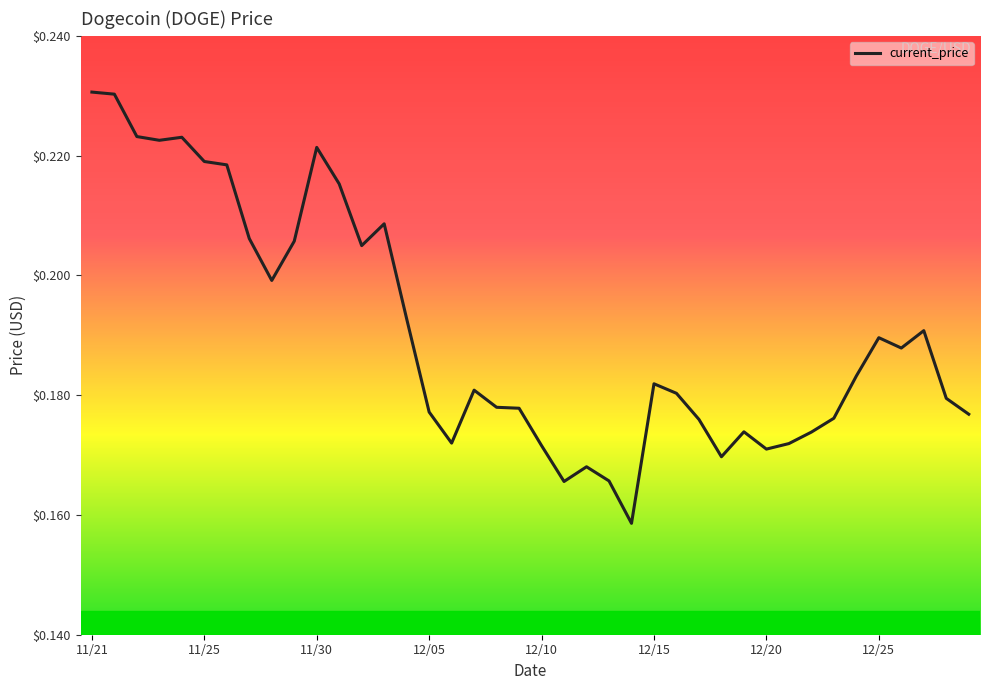

Count the number of data series in this chart.

1